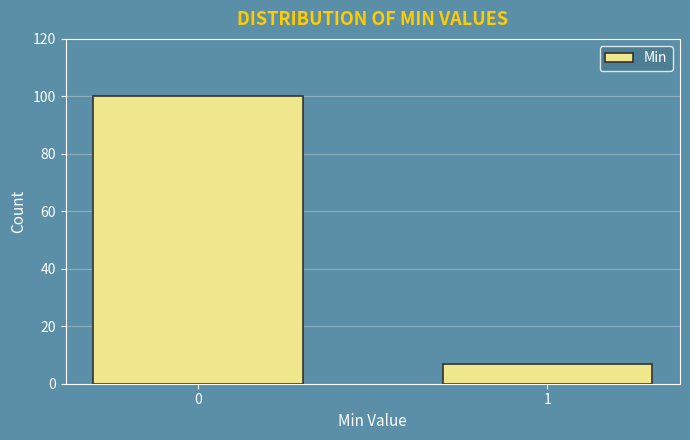

Reading left to right, what are all the values shown in this chart?

100	7